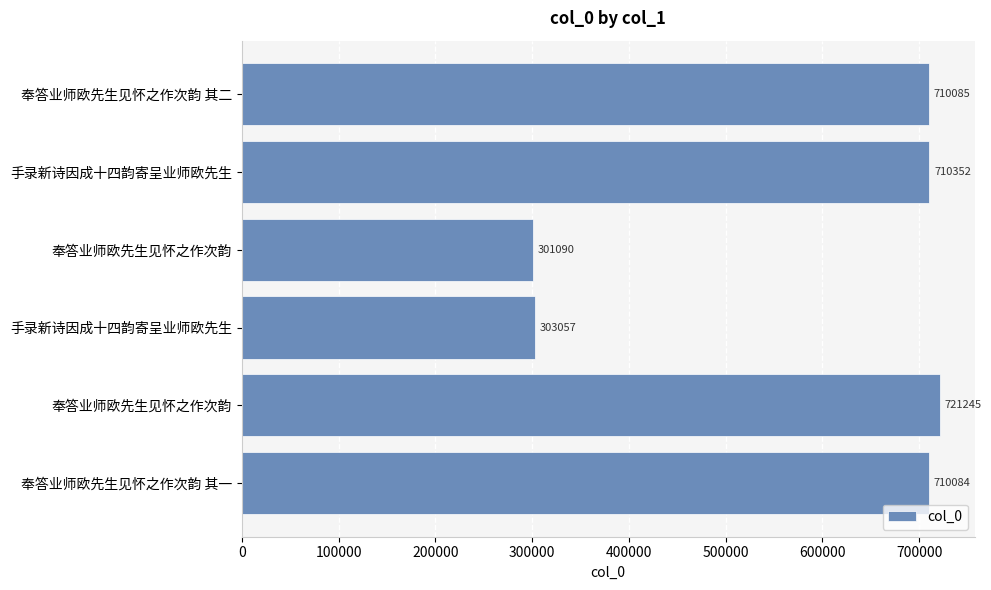

How many distinct data groups are displayed?

1